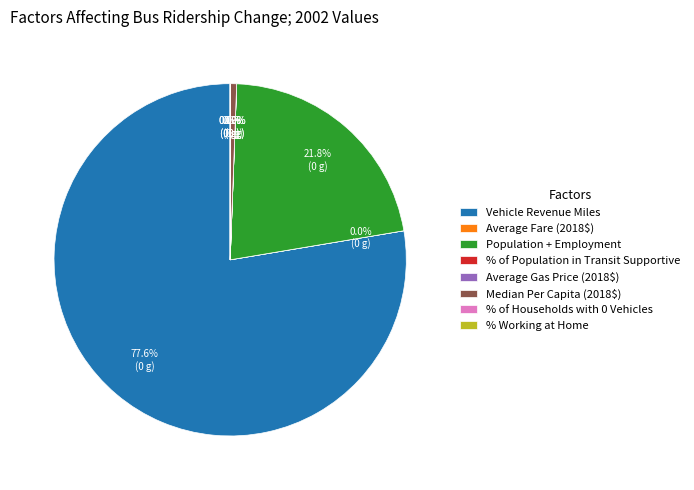

Does Vehicle Revenue Miles account for over 50% of the chart?

Yes